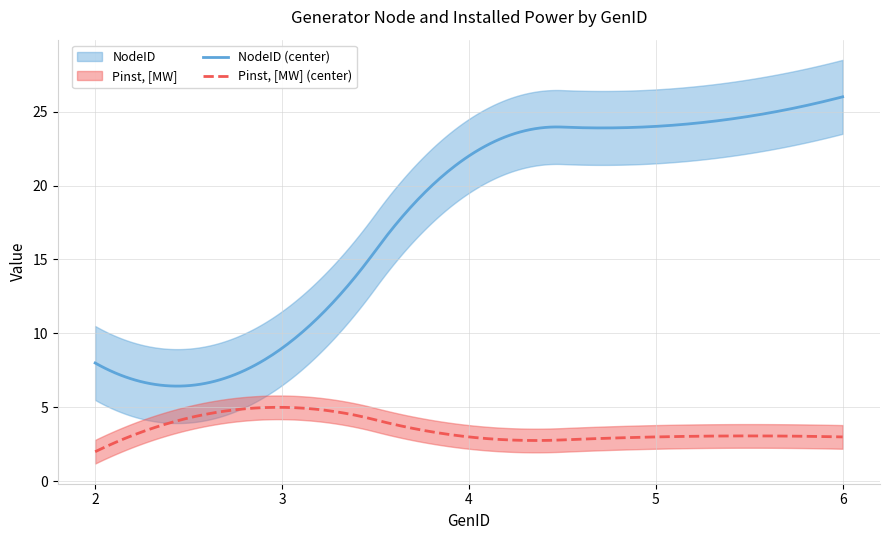

How many lines are shown in the chart?

2